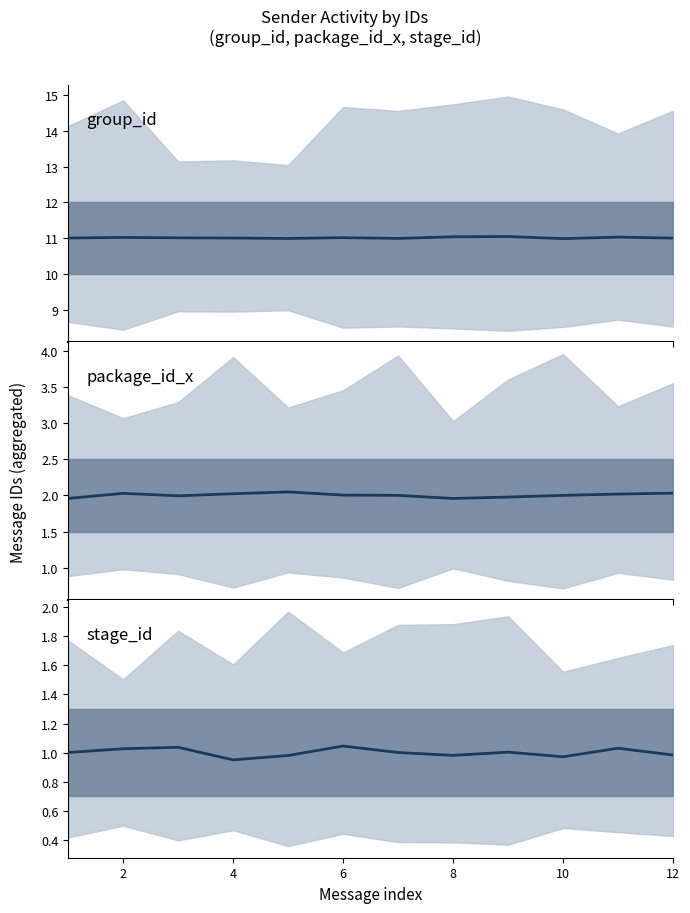

What is the minimum value shown in the chart?

1.0